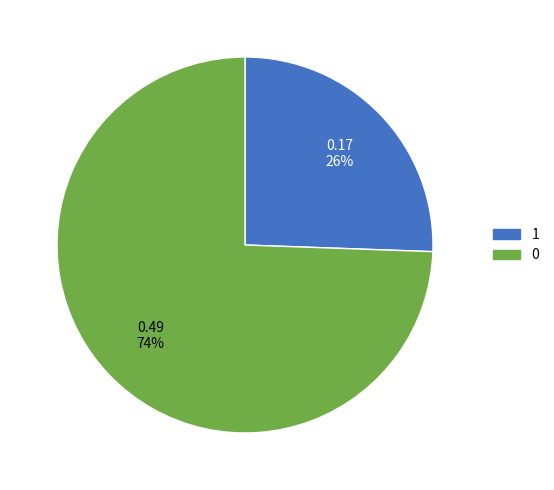

Does 1 account for over 50% of the chart?

No